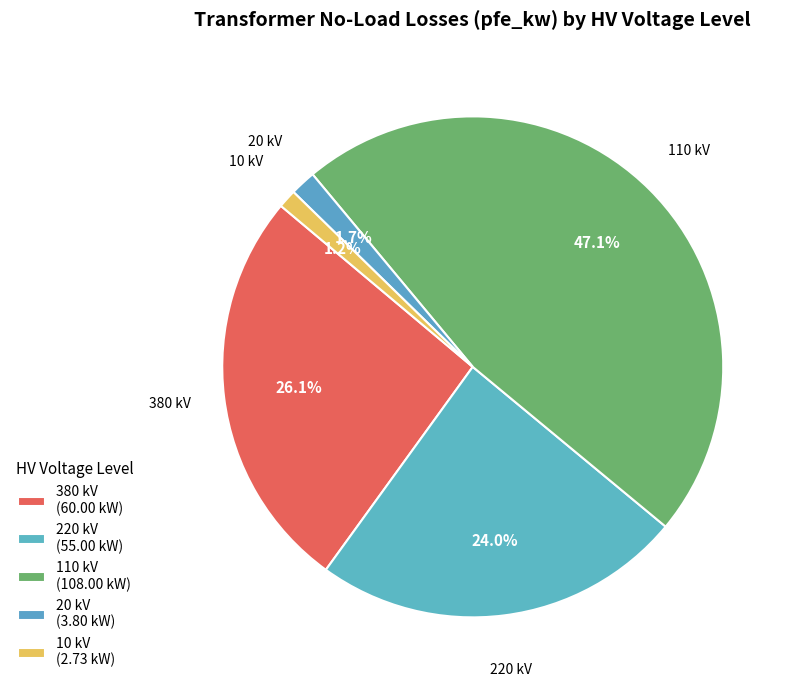

Is there a majority slice in this chart?

No